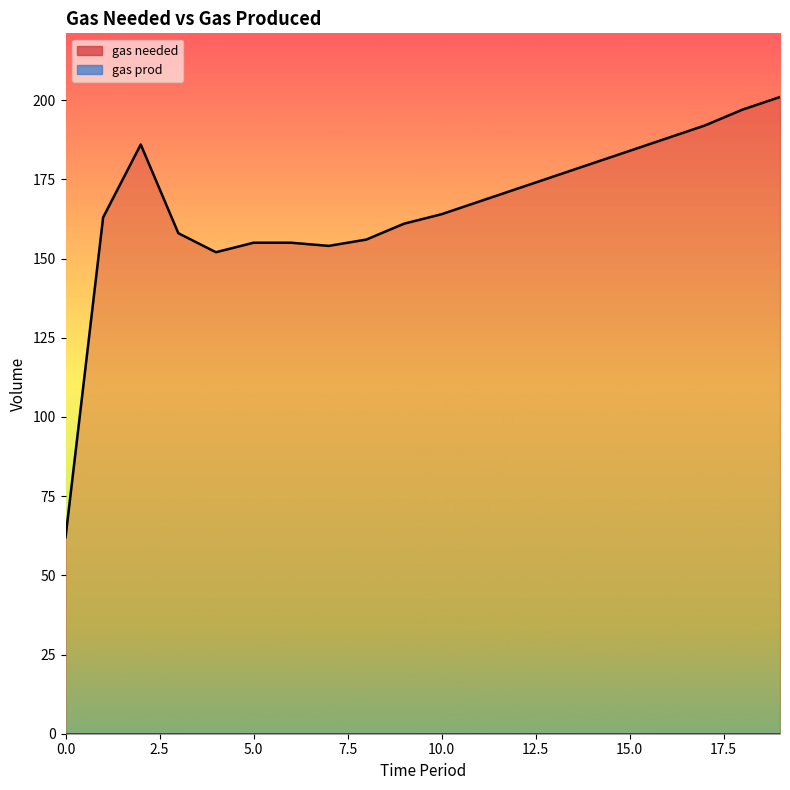

Reading left to right, list all the values displayed in this chart.

0=62	1=163	2=186	3=158	4=152	5=155	6=155	7=154	8=156	9=161	10=164	11=168	12=172	13=176	14=180	15=184	16=188	17=192	18=197	19=201